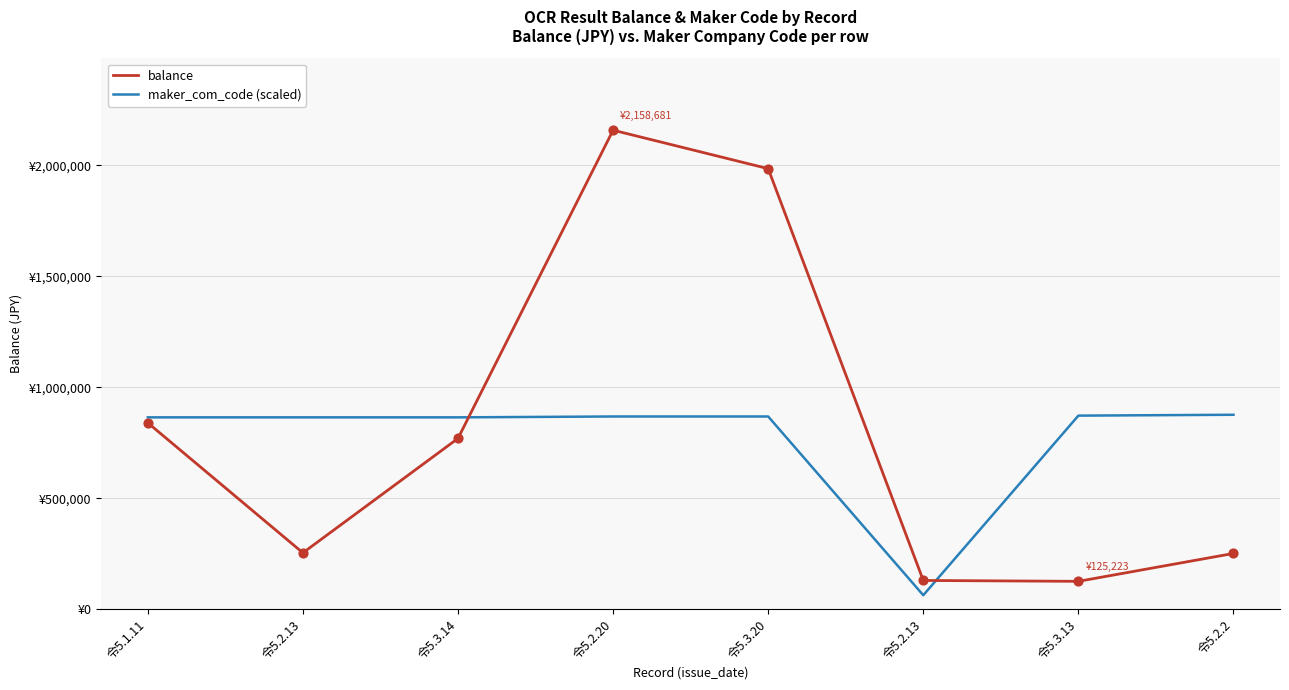

Is the value of maker_com_code (scaled) at 令5.3.13 greater than the value of balance at 令5.2.20?

No